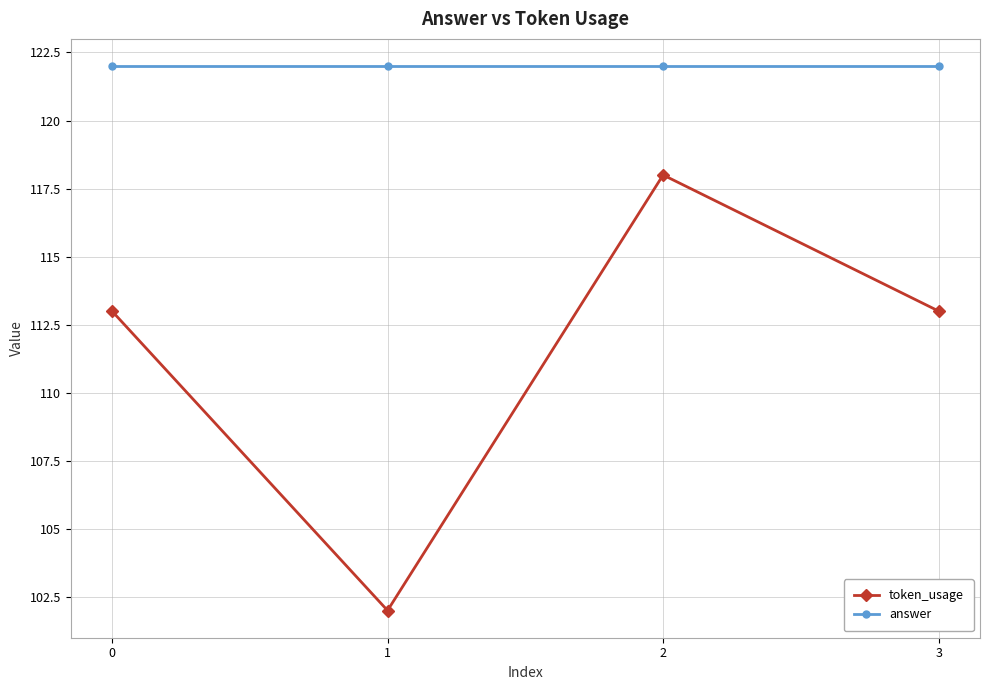

At which category is the sum across all series the highest?

2